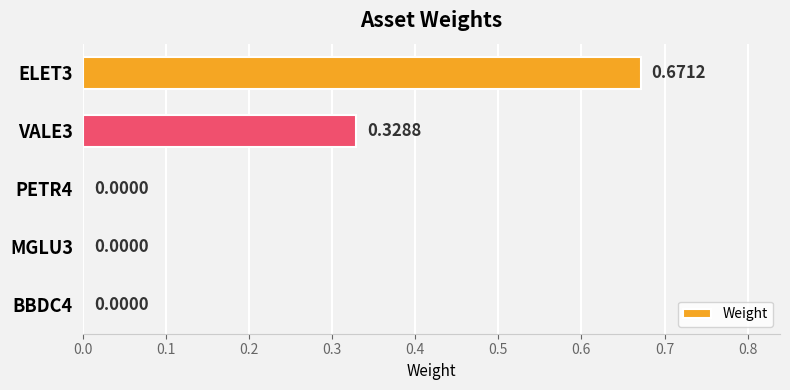

What is the change in value from ELET3 to PETR4?

-0.7